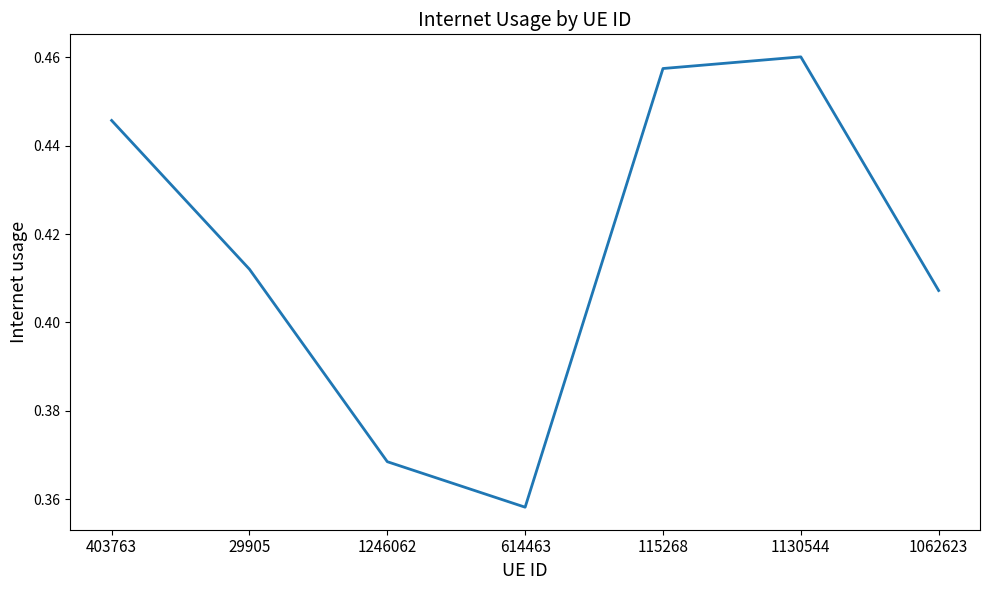

At which category does the chart reach its minimum across all series?

614463